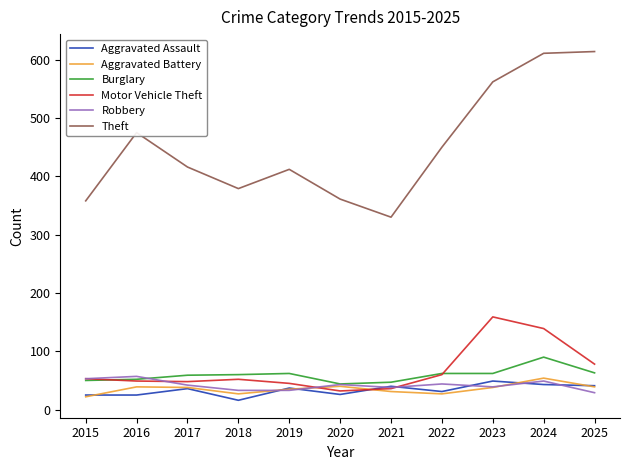

What is the difference between the highest and lowest values at 2023?

524